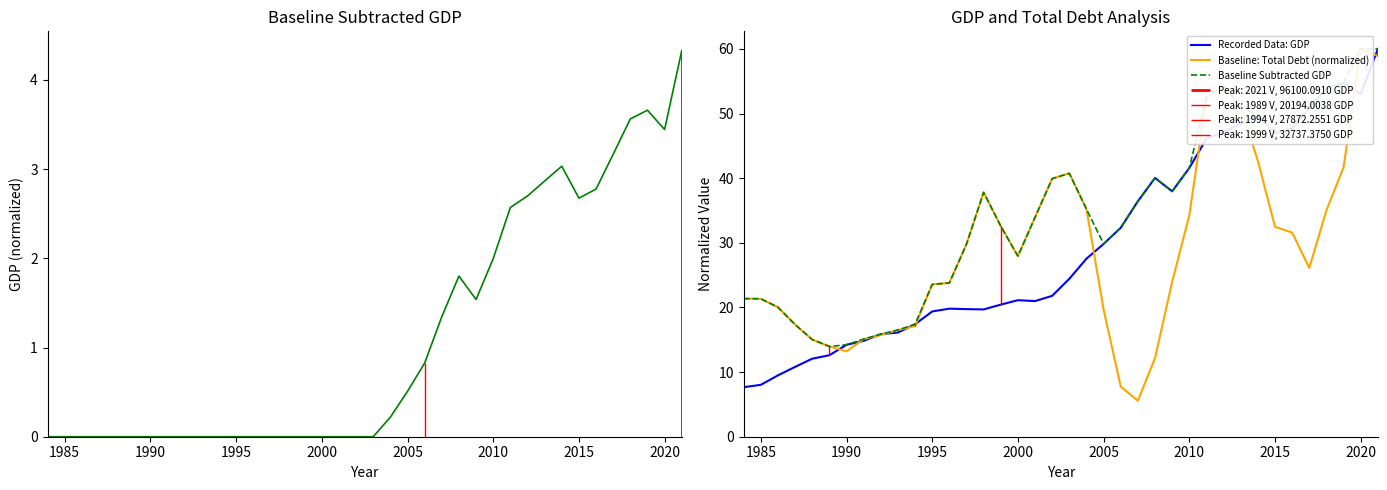

Reading left to right, list all the values displayed in this chart.

Baseline Subtracted GDP: 21.4	21.3	20.0	17.3	15.0	14.0	14.2	15.1	15.9	16.5	17.4	23.6	23.8	29.8	37.8	32.6	27.9	33.9	39.9	40.7	35.2	29.8	32.3	36.4	40.0	38.0	41.6	52.5	54.3	51.0	49.8	46.9	47.7	50.8	54.0	54.7	60.0	60.0
Recorded Data: GDP: 7.7	8.0	9.5	10.8	12.1	12.6	14.2	14.8	15.9	16.1	17.4	19.4	19.8	19.7	19.7	20.4	21.1	21.0	21.8	24.4	27.5	29.8	32.3	36.4	40.0	38.0	41.6	46.1	47.1	48.5	49.8	46.9	47.7	50.8	54.0	54.7	53.0	60.0
Baseline: Total Debt (normalized): 21.4	21.3	20.0	17.3	15.0	14.0	13.2	15.1	15.7	16.5	17.1	23.6	23.8	29.8	37.8	32.6	27.9	33.9	39.9	40.7	35.2	19.7	7.7	5.6	12.2	24.0	34.2	52.5	54.3	51.0	42.7	32.5	31.6	26.1	35.0	41.7	60.0	58.9